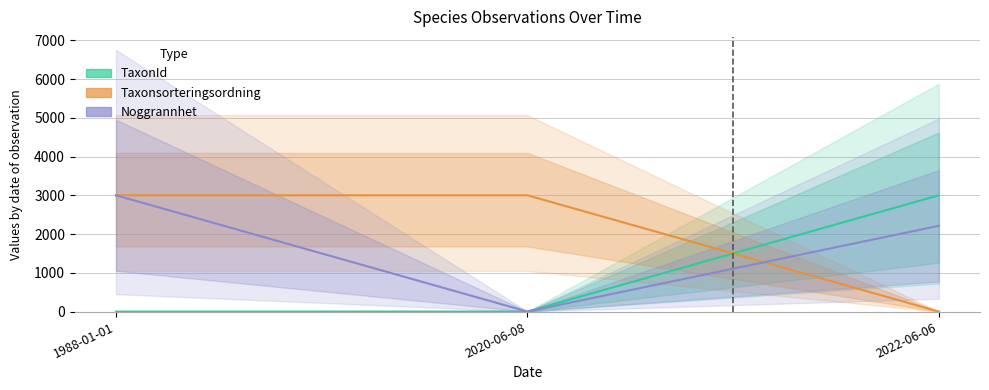

True or false: Taxonsorteringsordning has a value of 5056.3 at 2020-06-08.

False